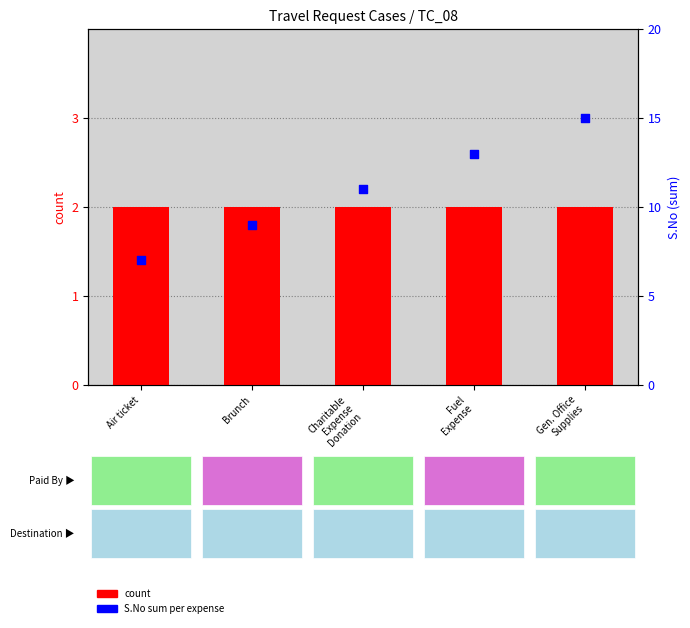

At which category is the sum across all series the highest?

Gen. Office
Supplies